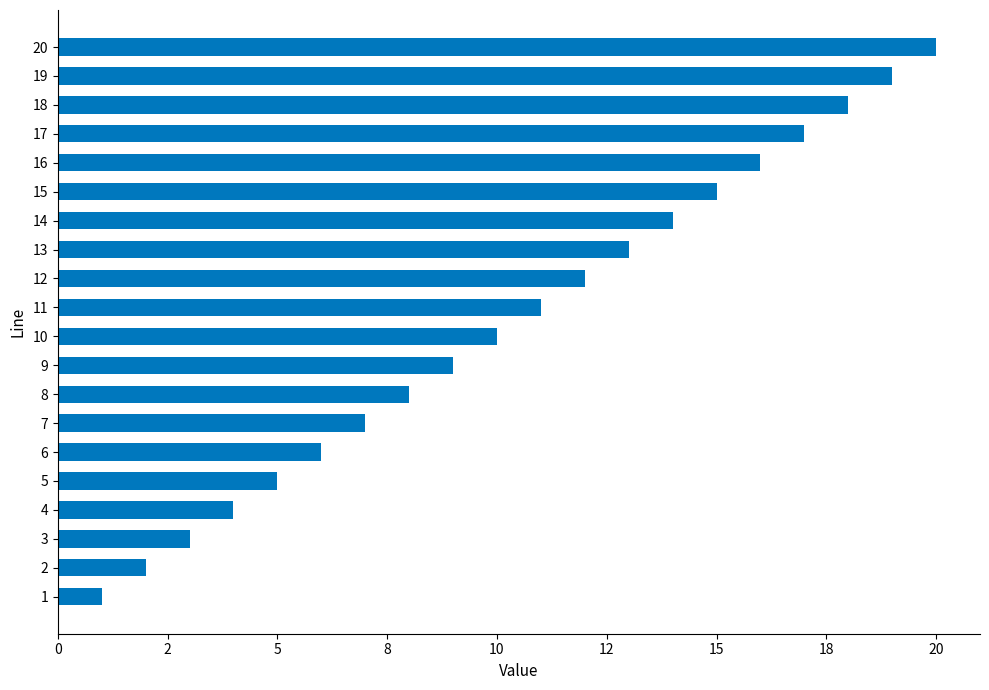

Does the chart contain any negative values?

No